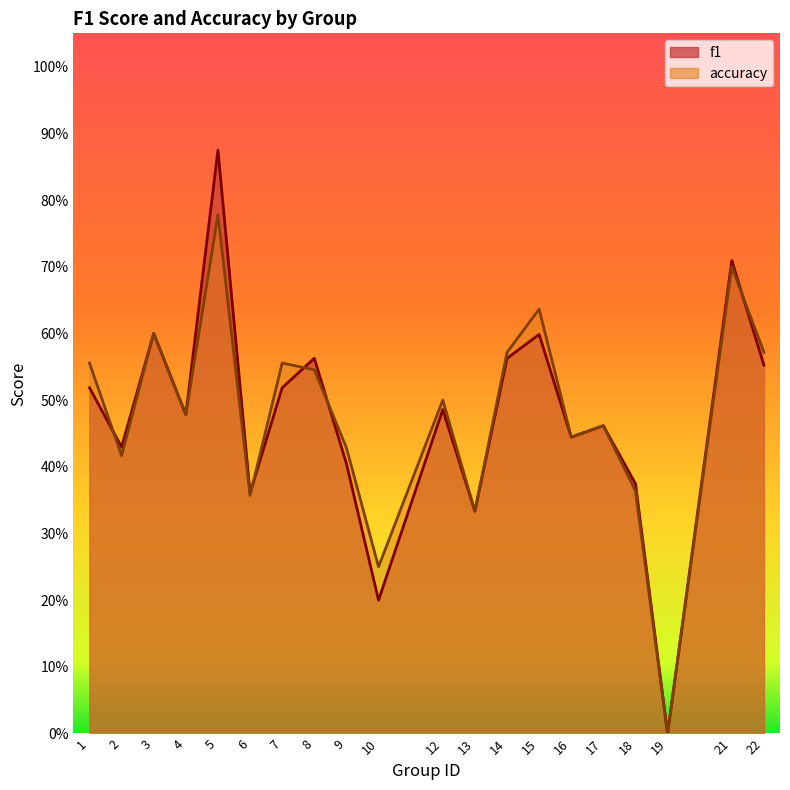

The accuracy series shows 0.4 at 5. True or false?

False